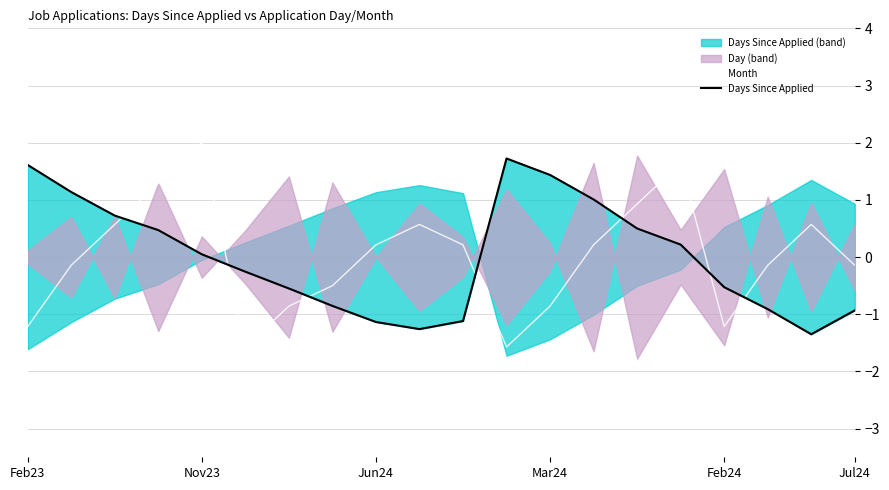

True or false: Days Since Applied has more than 0 interior local peaks.

True